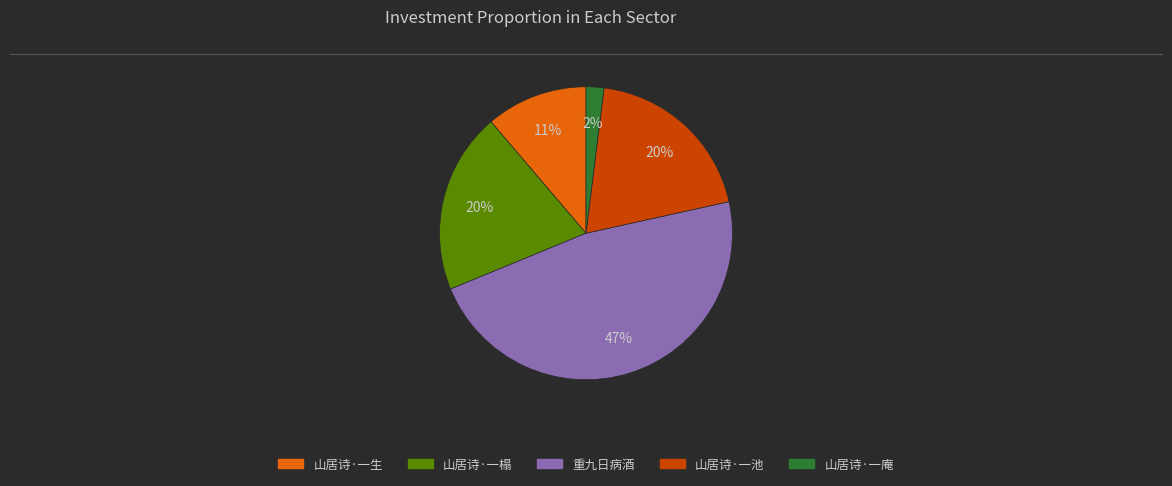

Does any single category account for the majority?

No